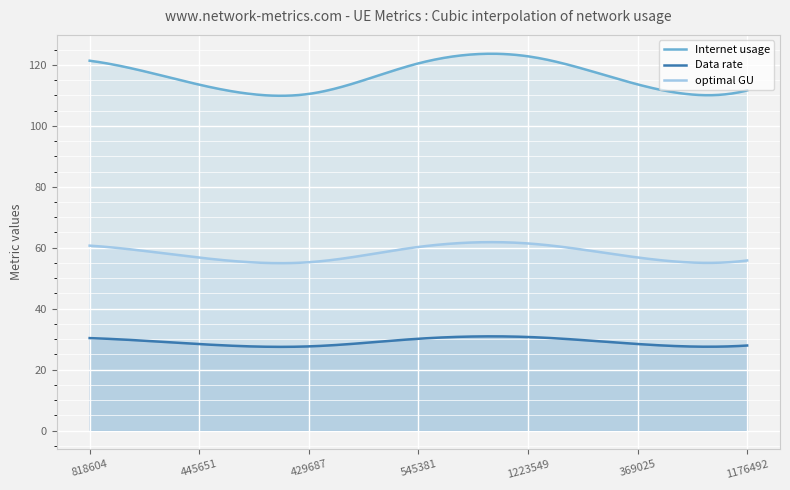

How many data points in optimal GU are less than 56?

2